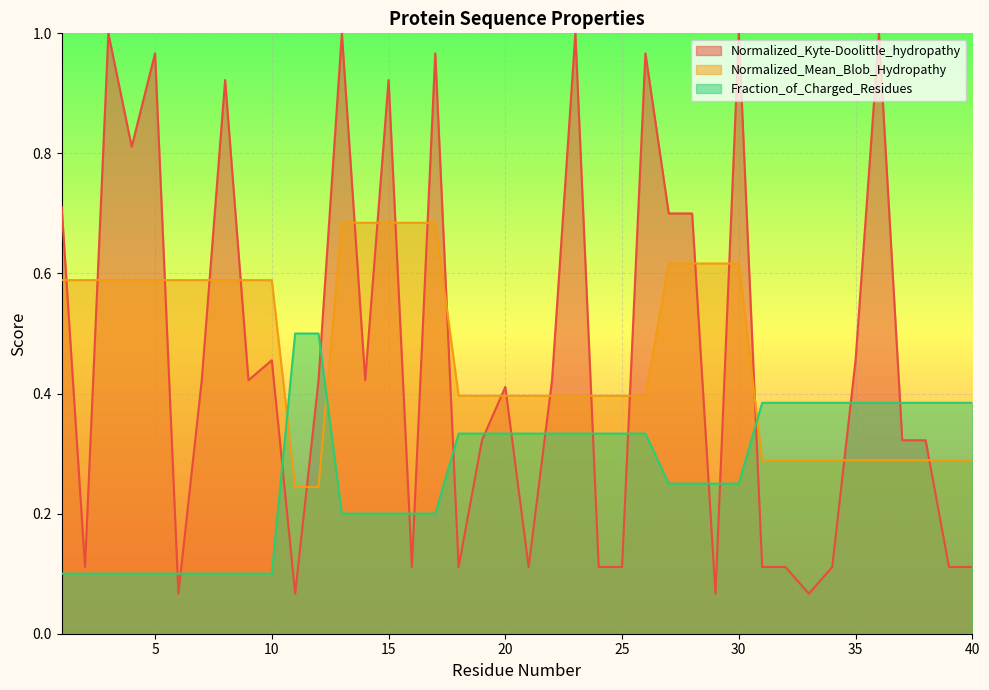

Reading left to right, transcribe all the data shown in this chart.

Normalized_Kyte-Doolittle_hydropathy: 1=0.7	2=0.1	3=1.0	4=0.8	5=1.0	6=0.1	7=0.4	8=0.9	9=0.4	10=0.5	11=0.1	12=0.4	13=1.0	14=0.4	15=0.9	16=0.1	17=1.0	18=0.1	19=0.3	20=0.4	21=0.1	22=0.4	23=1.0	24=0.1	25=0.1	26=1.0	27=0.7	28=0.7	29=0.1	30=1.0	31=0.1	32=0.1	33=0.1	34=0.1	35=0.5	36=1.0	37=0.3	38=0.3	39=0.1	40=0.1
Normalized_Mean_Blob_Hydropathy: 1=0.6	2=0.6	3=0.6	4=0.6	5=0.6	6=0.6	7=0.6	8=0.6	9=0.6	10=0.6	11=0.2	12=0.2	13=0.7	14=0.7	15=0.7	16=0.7	17=0.7	18=0.4	19=0.4	20=0.4	21=0.4	22=0.4	23=0.4	24=0.4	25=0.4	26=0.4	27=0.6	28=0.6	29=0.6	30=0.6	31=0.3	32=0.3	33=0.3	34=0.3	35=0.3	36=0.3	37=0.3	38=0.3	39=0.3	40=0.3
Fraction_of_Charged_Residues: 1=0.1	2=0.1	3=0.1	4=0.1	5=0.1	6=0.1	7=0.1	8=0.1	9=0.1	10=0.1	11=0.5	12=0.5	13=0.2	14=0.2	15=0.2	16=0.2	17=0.2	18=0.3	19=0.3	20=0.3	21=0.3	22=0.3	23=0.3	24=0.3	25=0.3	26=0.3	27=0.2	28=0.2	29=0.2	30=0.2	31=0.4	32=0.4	33=0.4	34=0.4	35=0.4	36=0.4	37=0.4	38=0.4	39=0.4	40=0.4